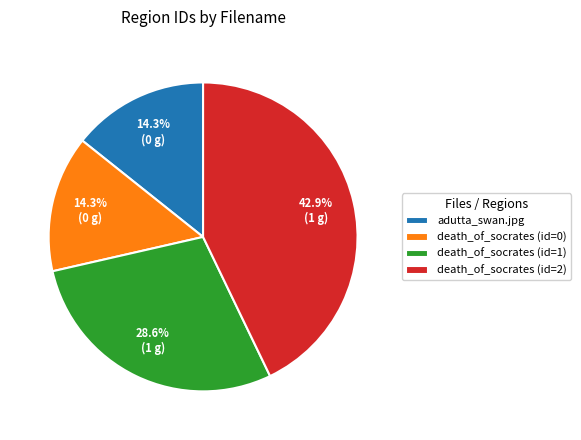

Does any single category account for the majority?

No